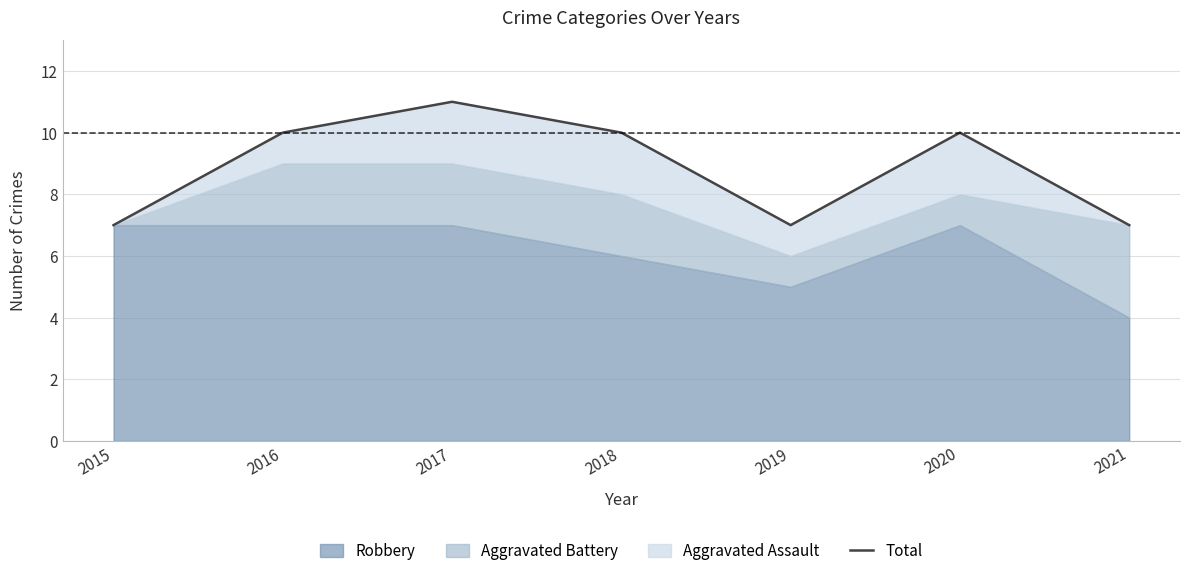

What is the approximate value at 2020?

10